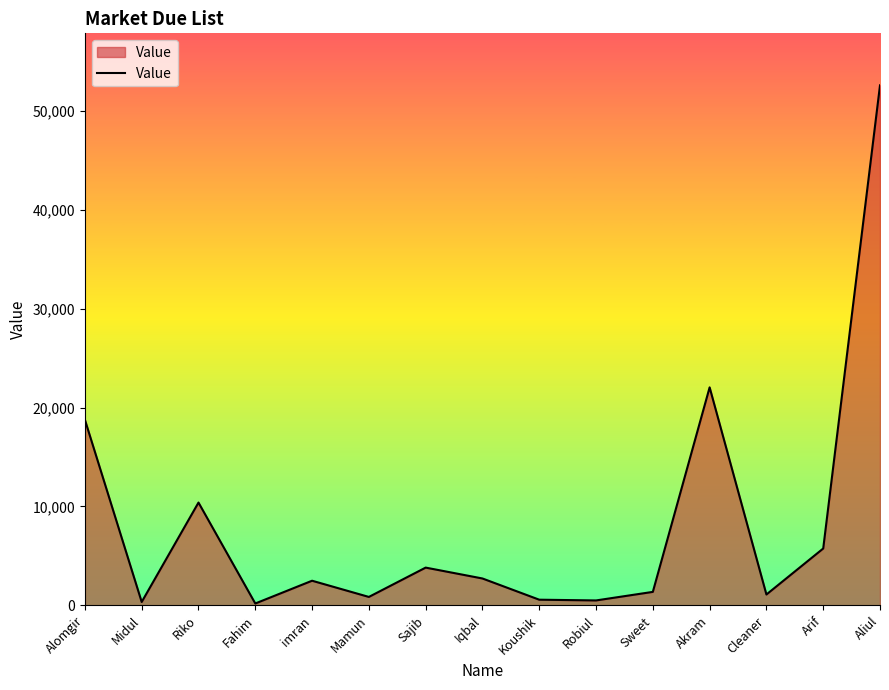

Does the chart have visible grid lines?

No